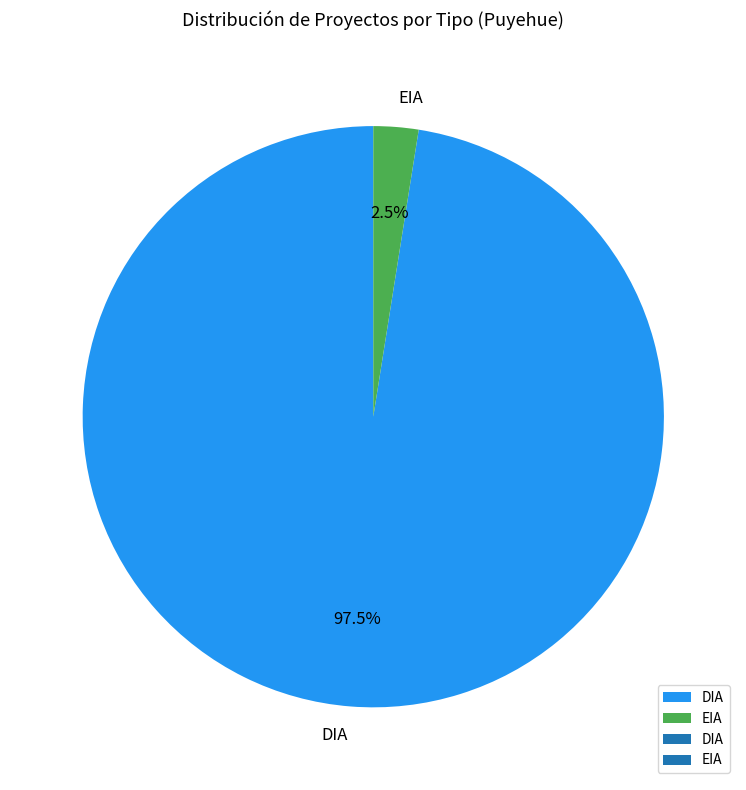

What percentage do EIA and DIA together represent?

100.0%